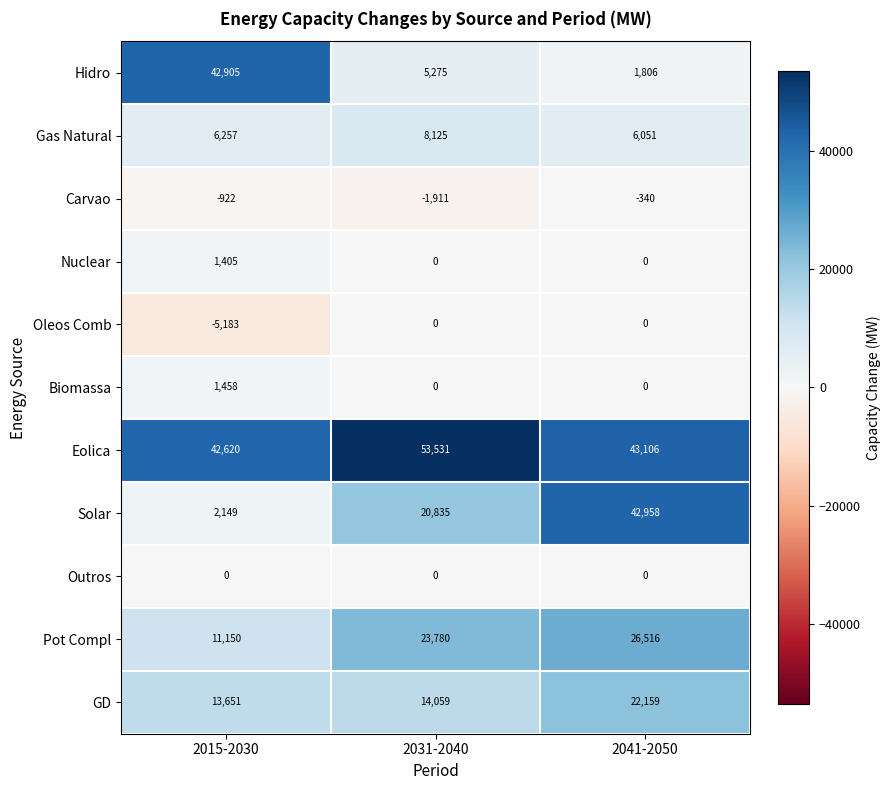

What is the difference between the GD values at 2015-2030 and 2031-2040?

408